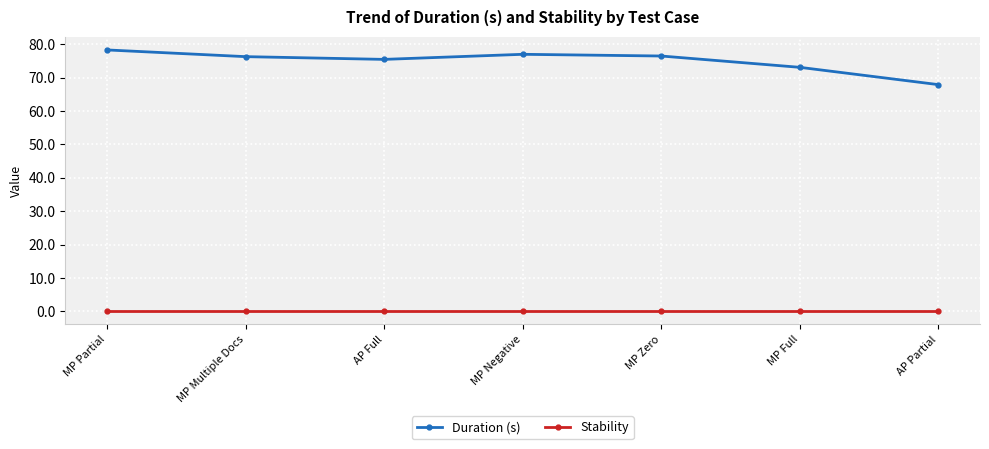

What are all the series names shown in the legend?

Duration (s), Stability